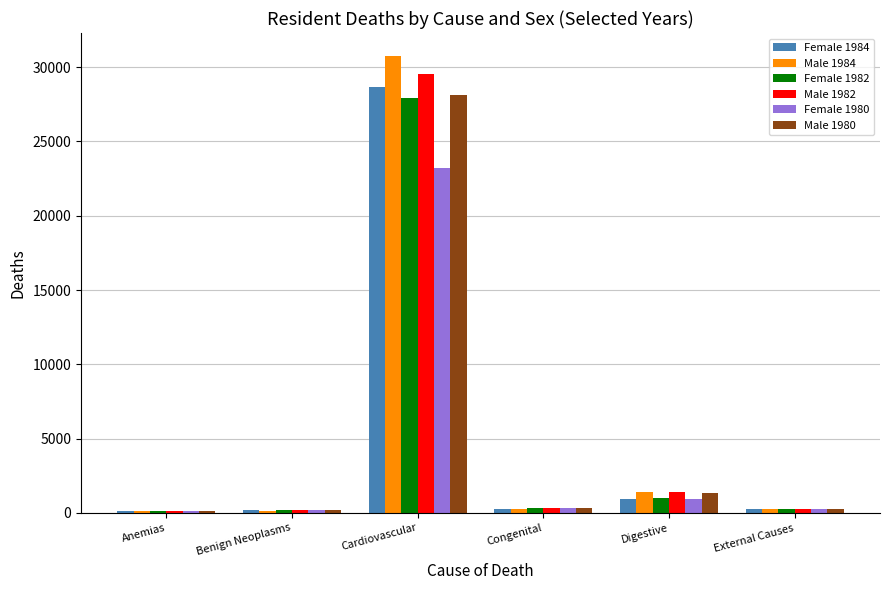

What is the minimum value for Male 1982?

119